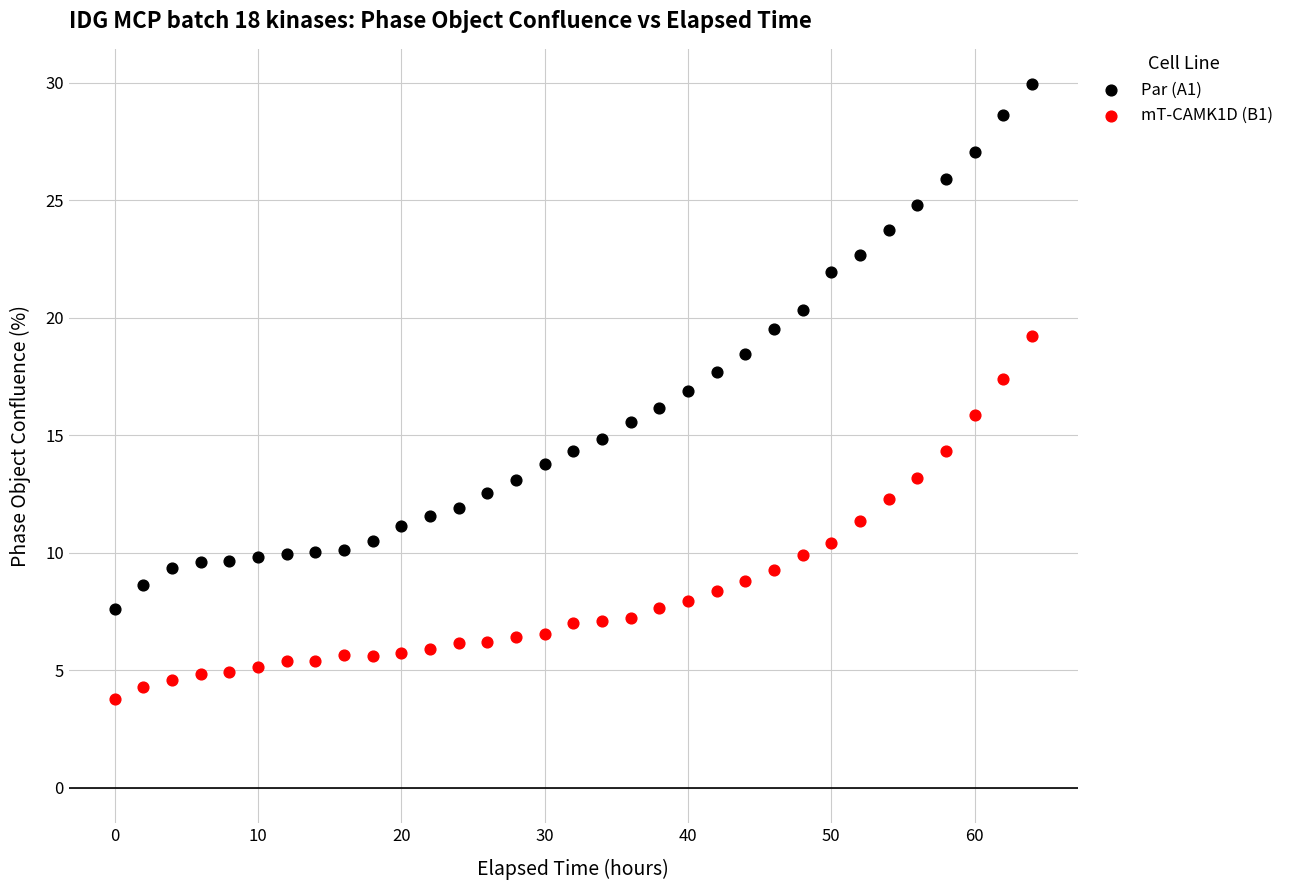

Which series contains the highest Y value?

Par (A1)